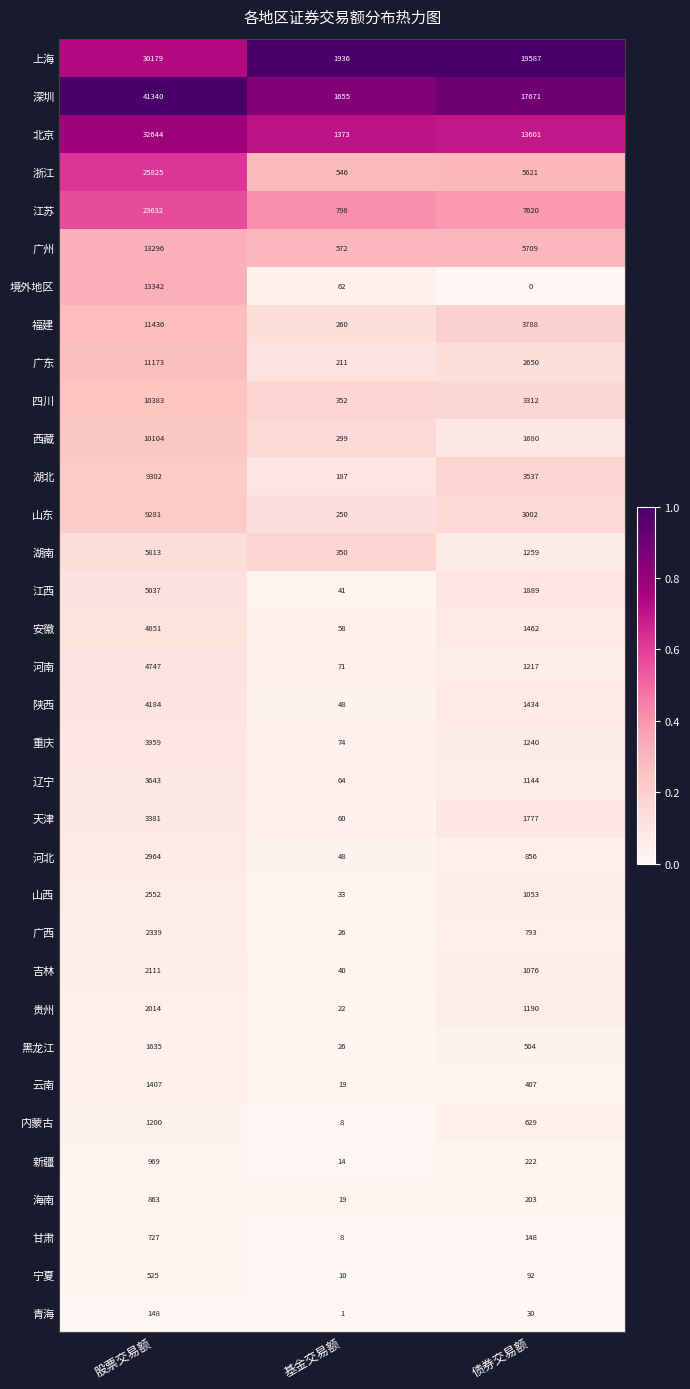

The 青海 series shows 193 at 股票交易额. True or false?

False